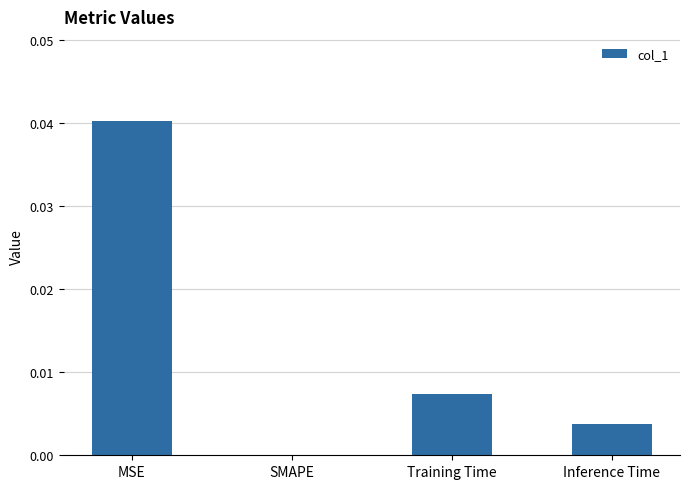

Which label corresponds to the largest value in the chart?

MSE